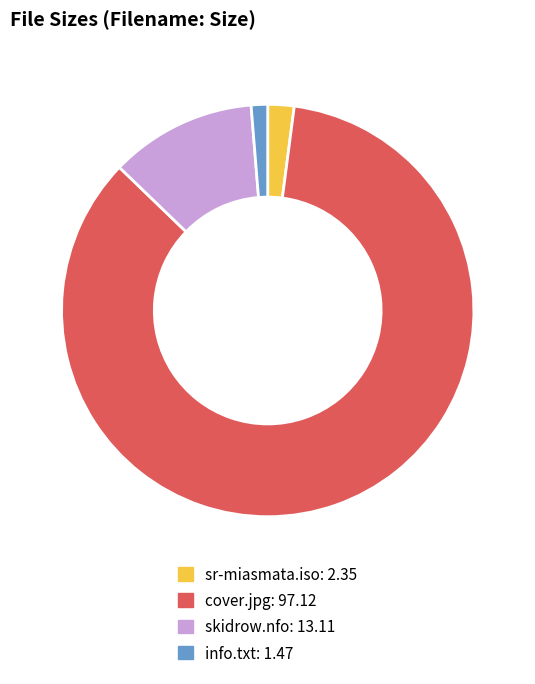

Count the number of slices in the pie.

4